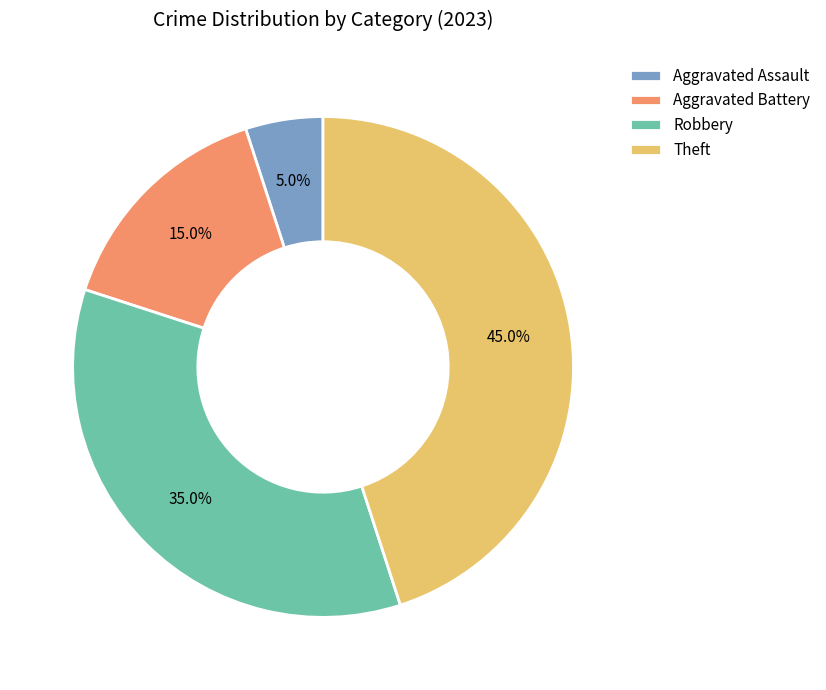

Which category has the biggest portion of the pie?

Theft